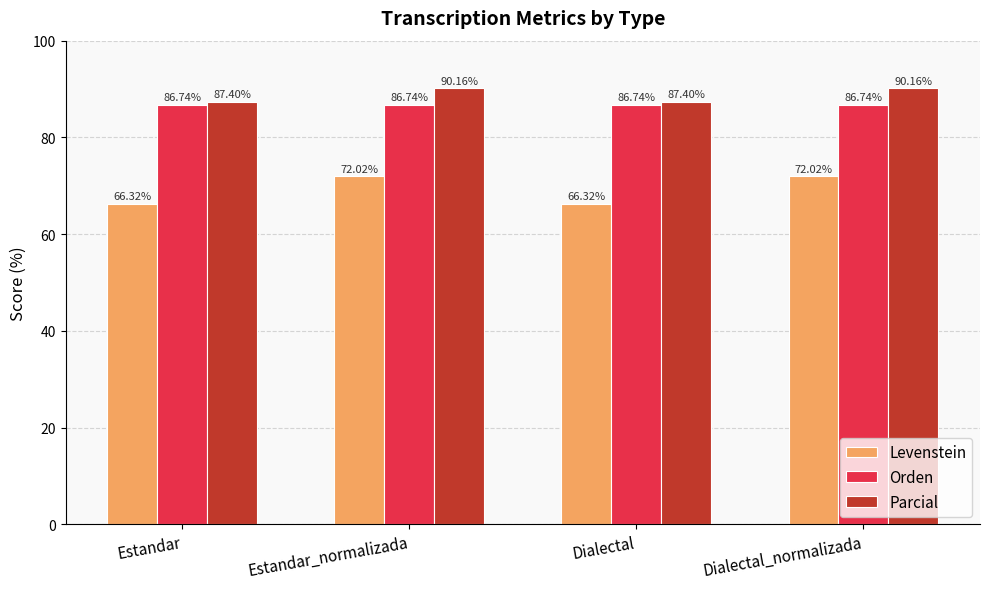

Reading right to left, transcribe all the data shown in this chart.

Levenstein: 72.0	66.3	72.0	66.3
Orden: 86.7	86.7	86.7	86.7
Parcial: 90.2	87.4	90.2	87.4